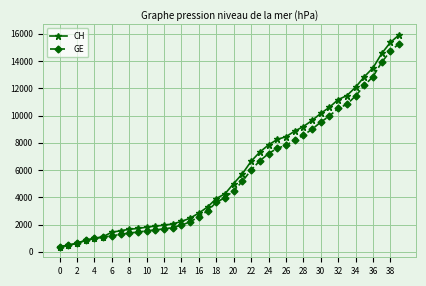

Which series has the largest range (max minus min)?

CH